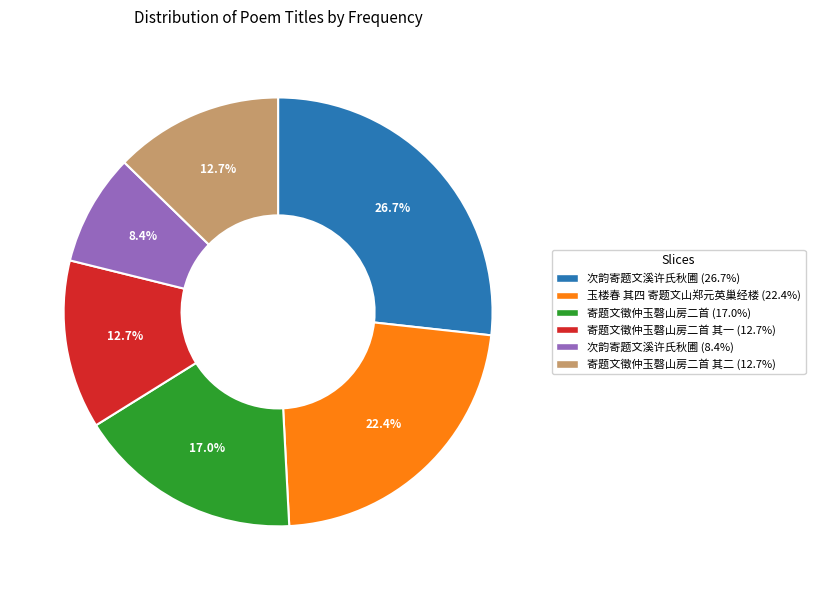

What is the smallest slice in the pie chart?

次韵寄题文溪许氏秋圃 (8.4%)